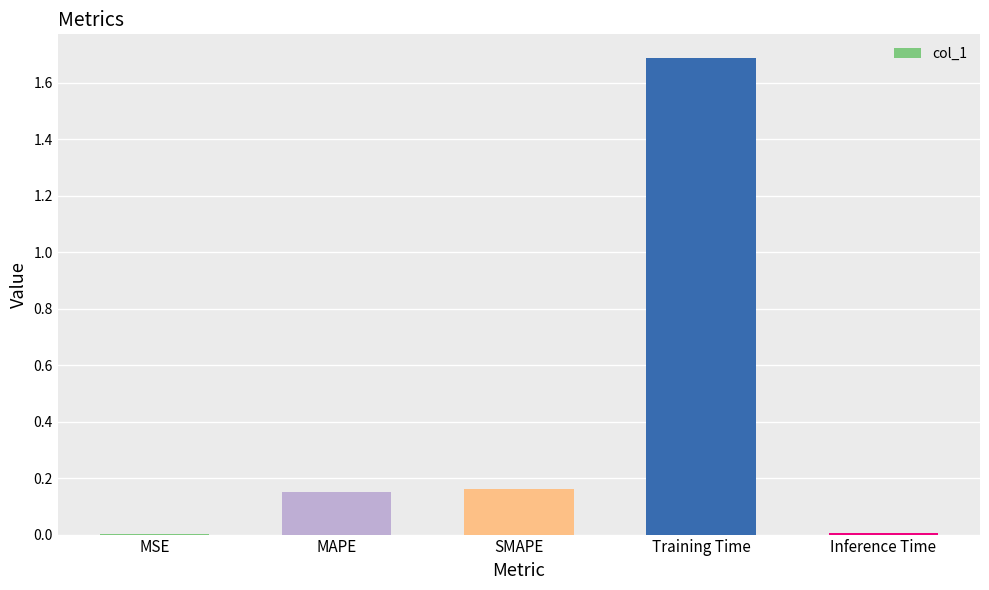

Is it true that the value at Training Time is 1.0?

False